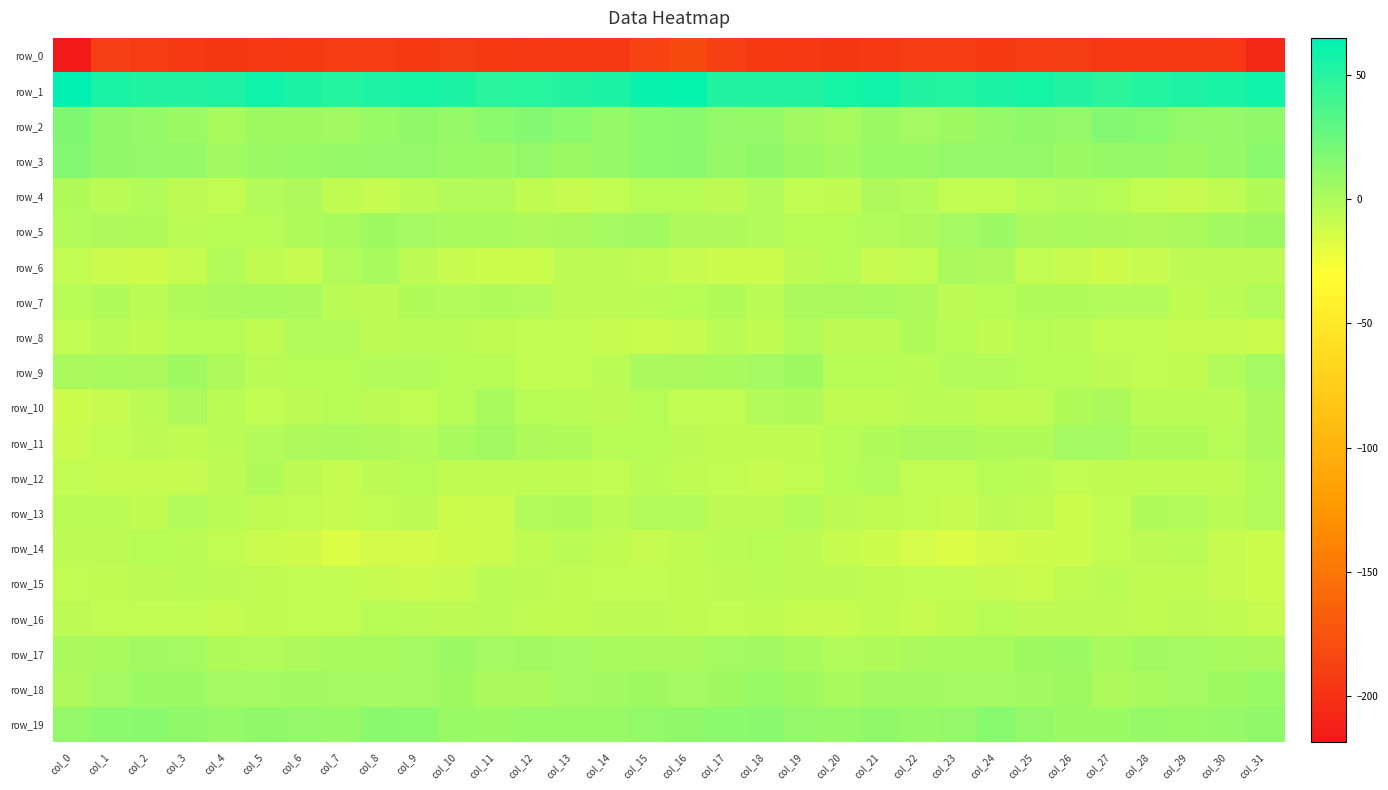

Which series has the largest range (max minus min)?

row_0